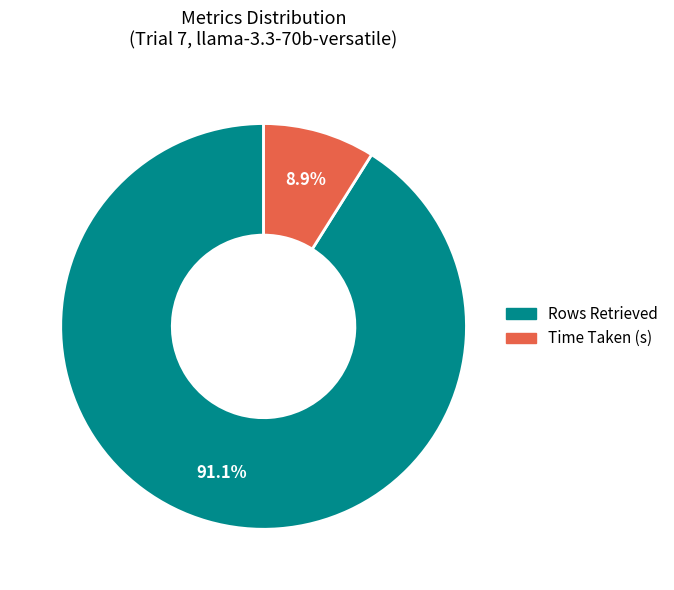

Which slice is the smallest?

Time Taken (s)